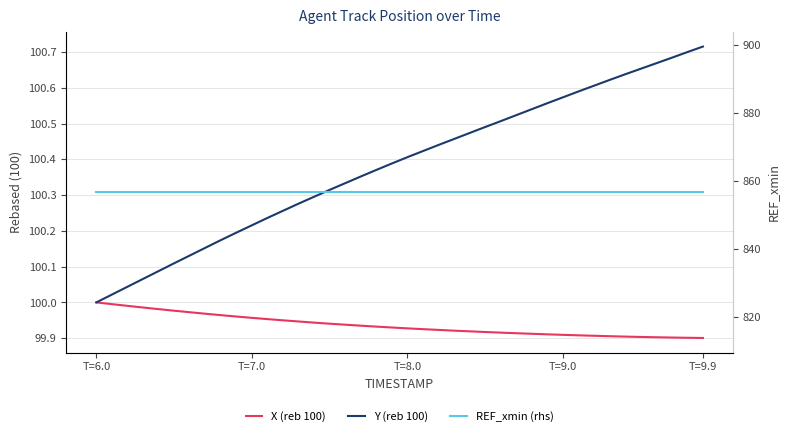

What is the highest value of the REF_xmin (rhs) series?

856.6